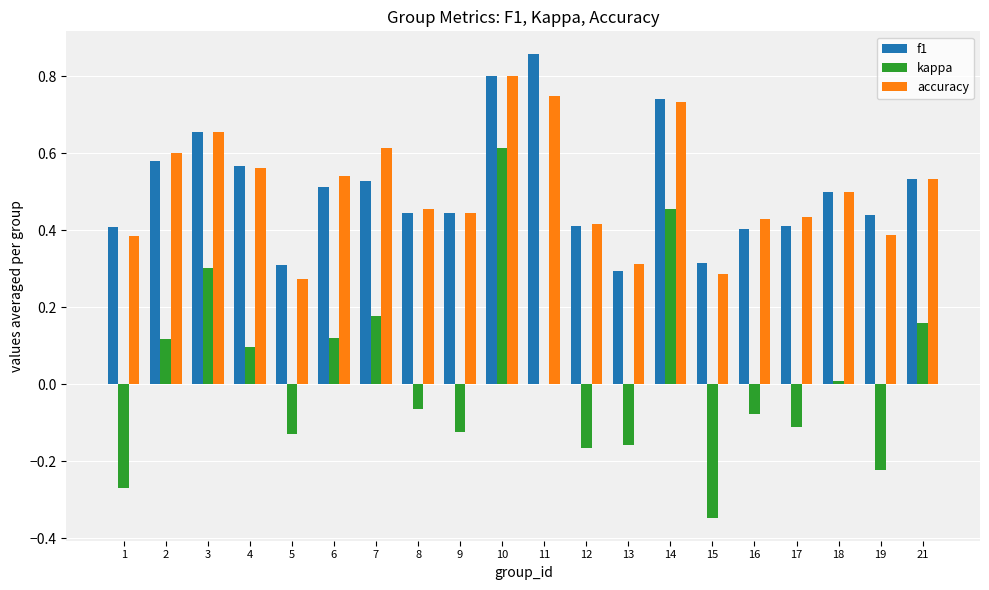

Which series changed the most between 11 and 17?

f1